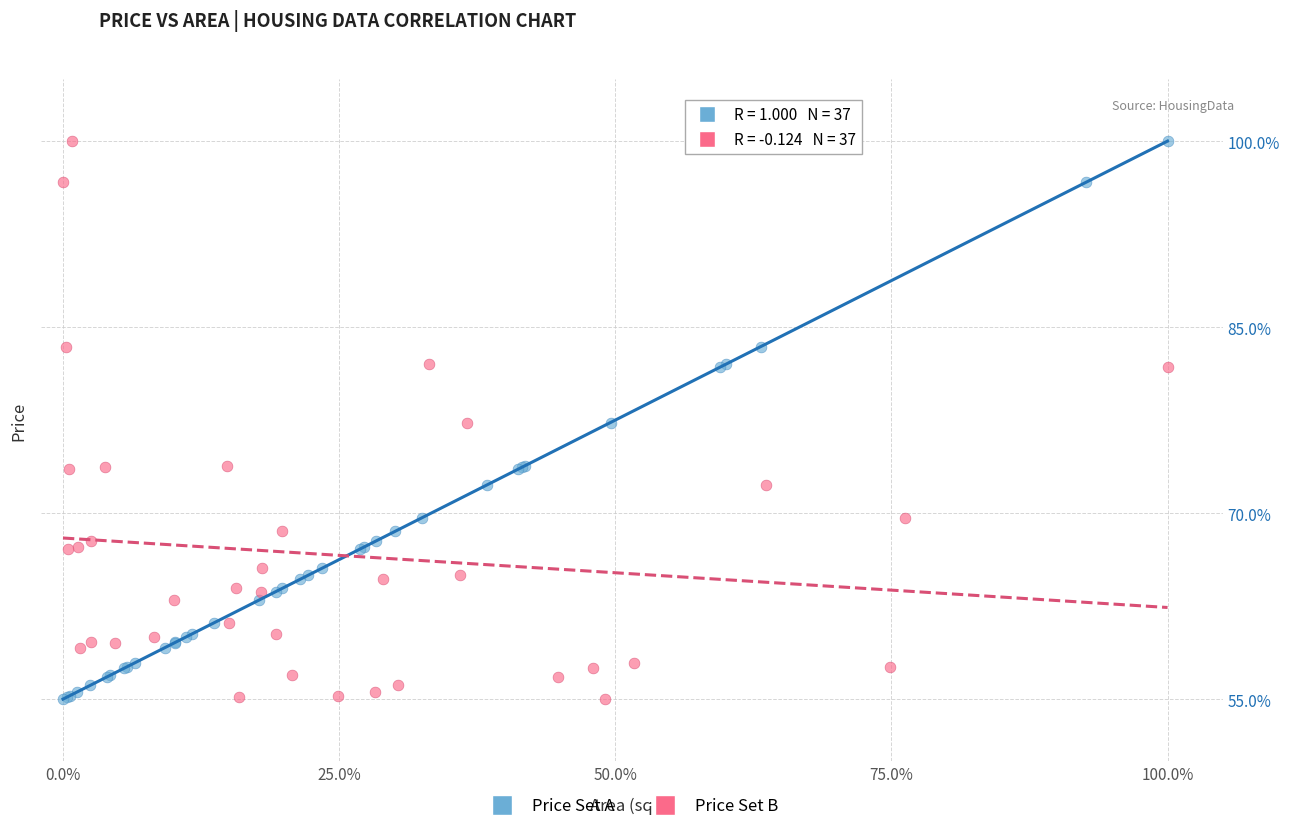

What are all the series names shown in the legend?

Price Set A, Price Set B